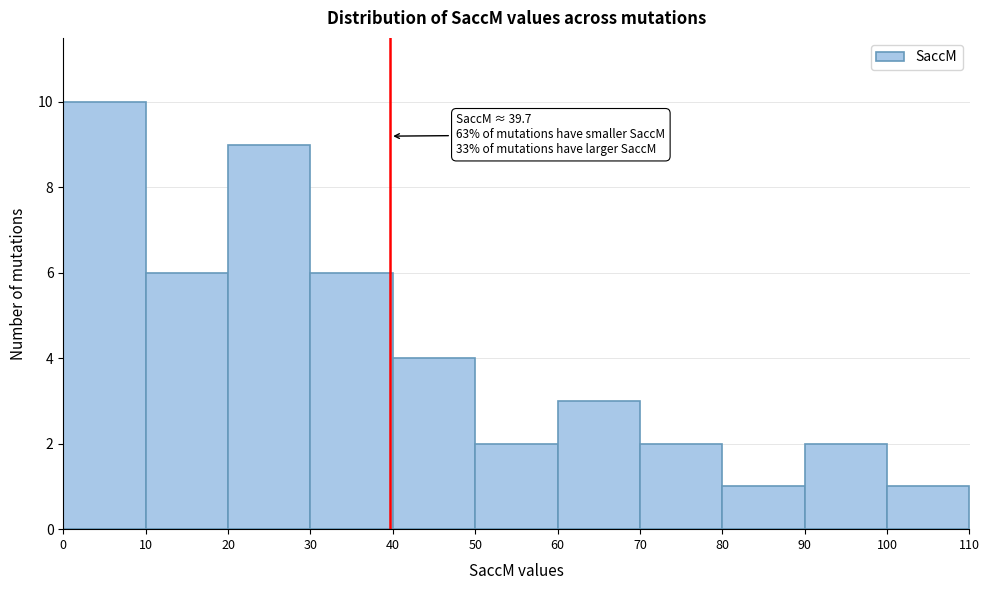

Over which range of the x-axis is the bar tallest?

0 to 10